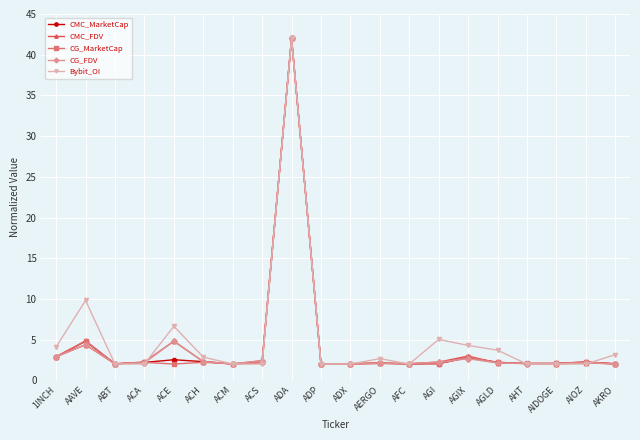

What is the label of the 7th point from the right?

AGI